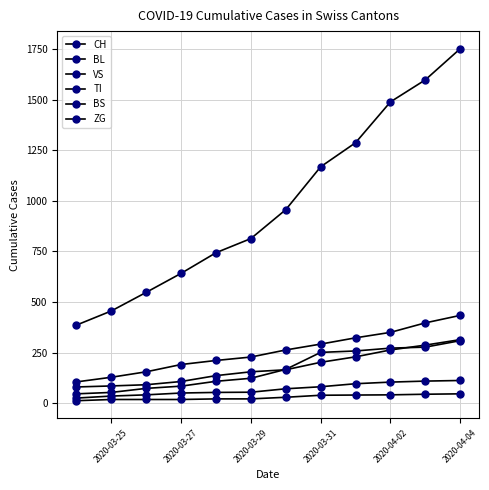

How many data points in ZG are less than 29?

6